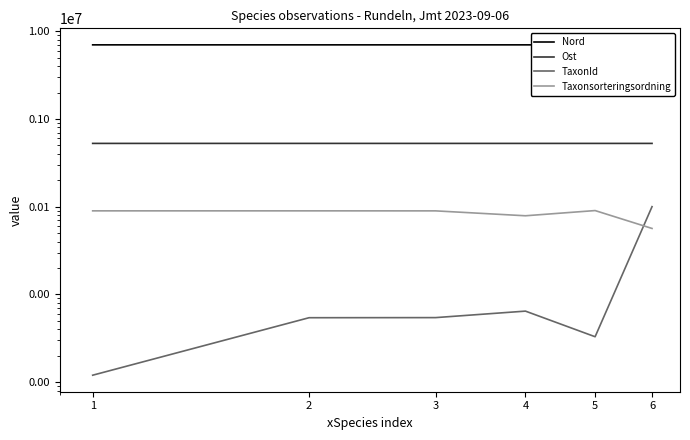

What is the difference between the highest and lowest values at 5?

6981623